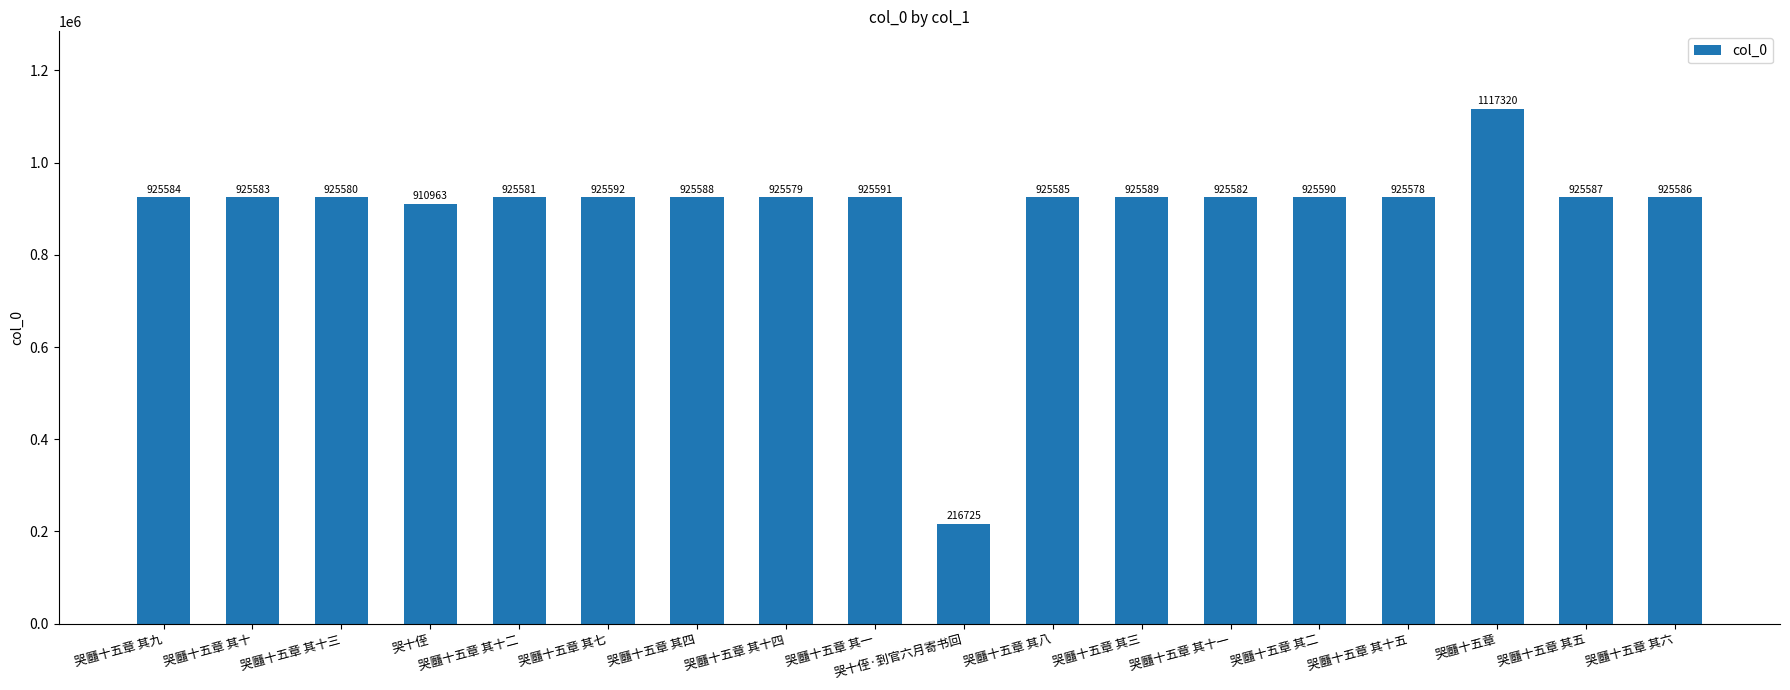

The chart shows a value of 538144 at 哭㔶十五章 其十五. True or false?

False